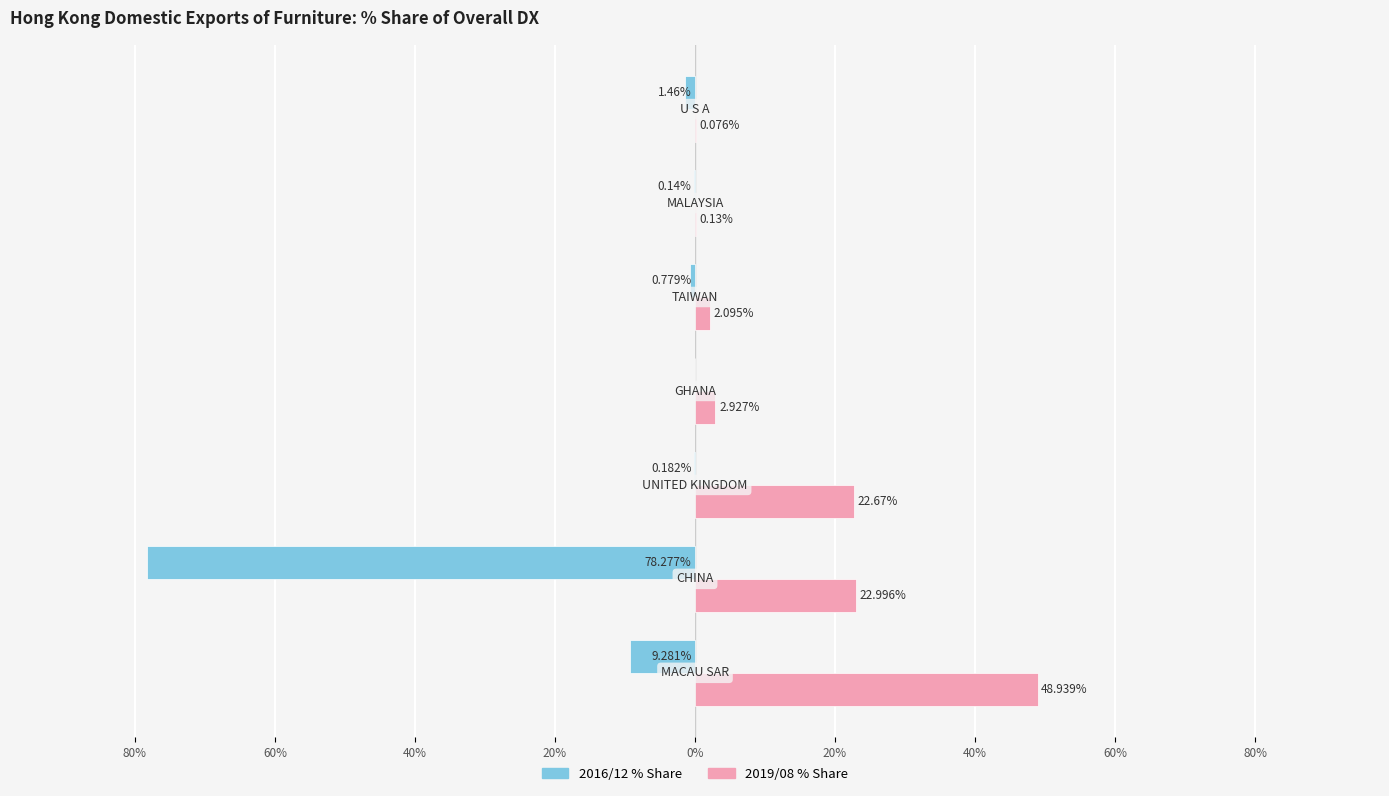

What are all the series names shown in the legend?

2016/12 % Share, 2019/08 % Share